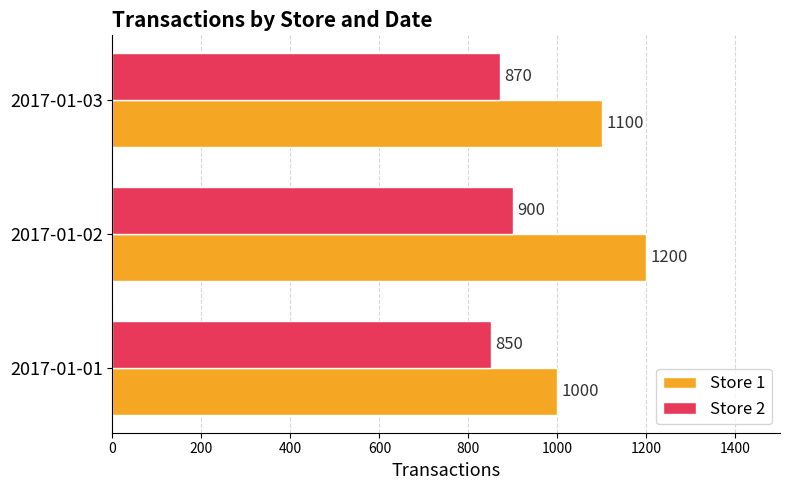

How many data points does each series have?

3